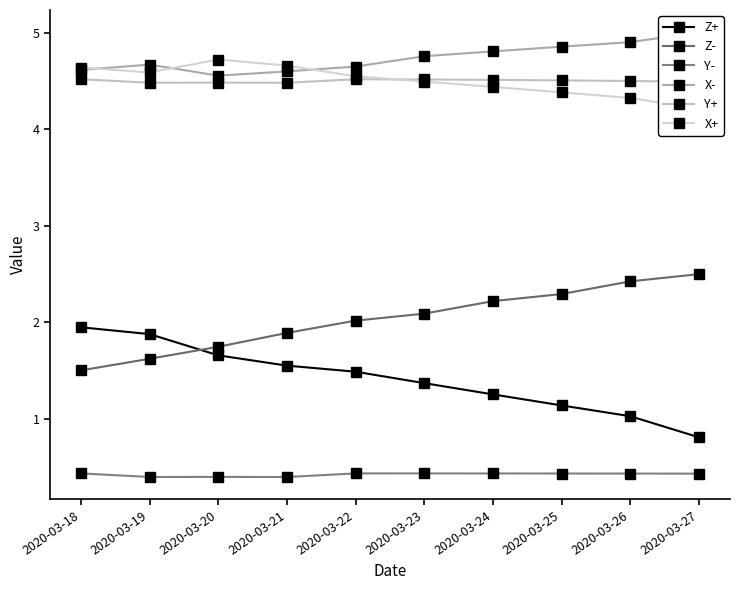

What is the smallest value displayed?

0.4